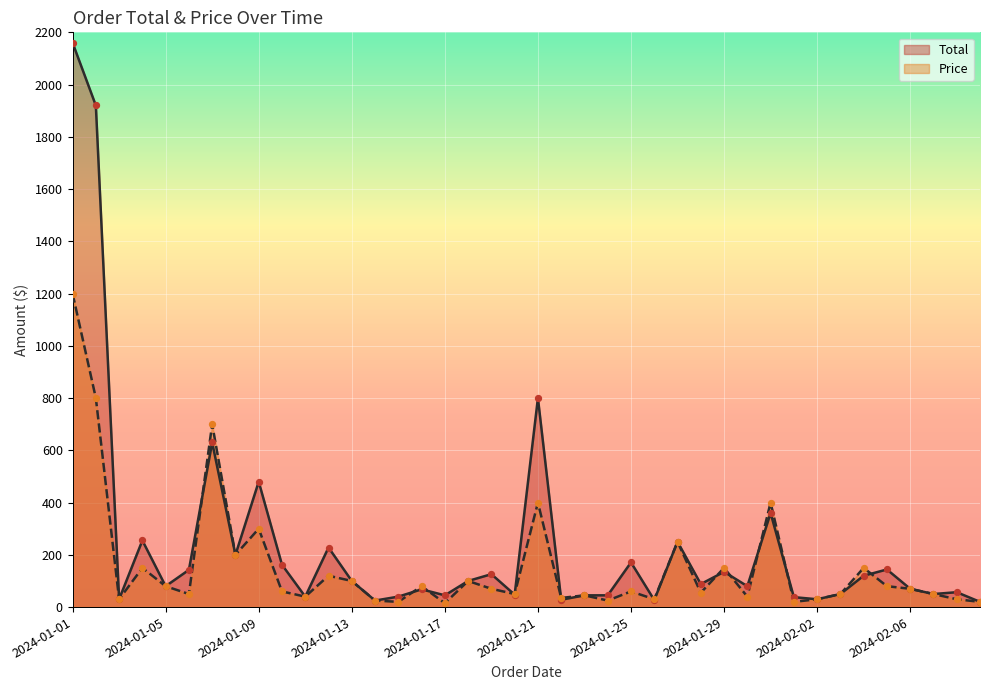

At which category is the sum across all series the highest?

2024-01-01